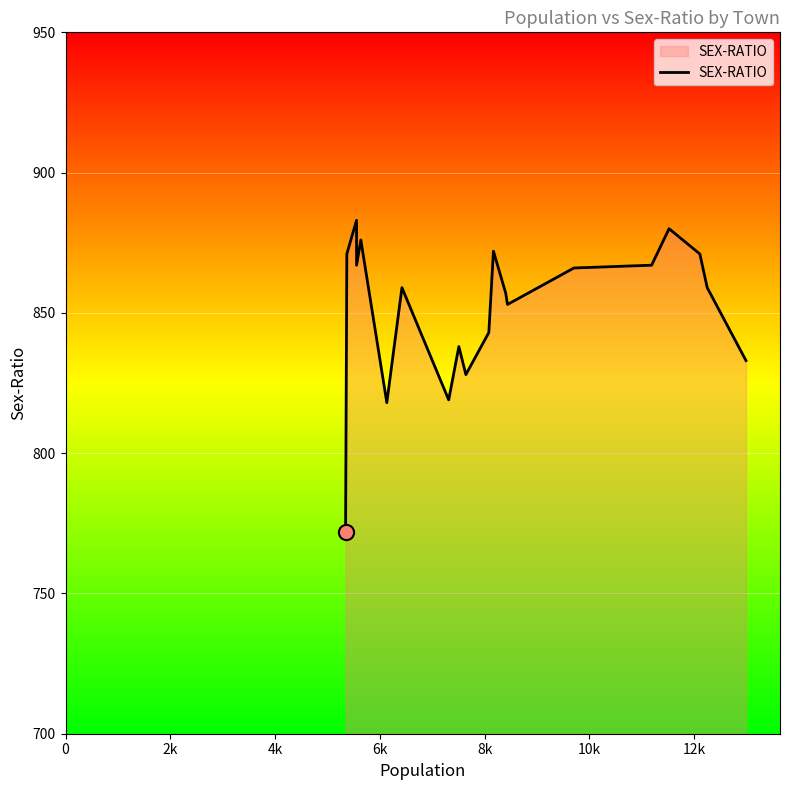

What is the difference between the maximum and minimum values?

111